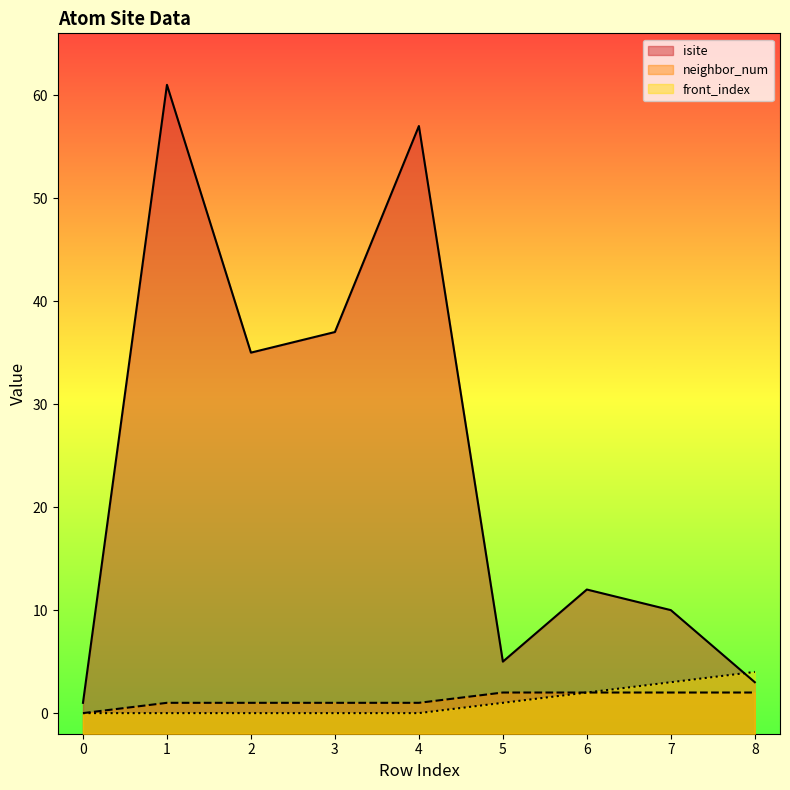

What is the value of the front_index point at the 9th from the left?

4